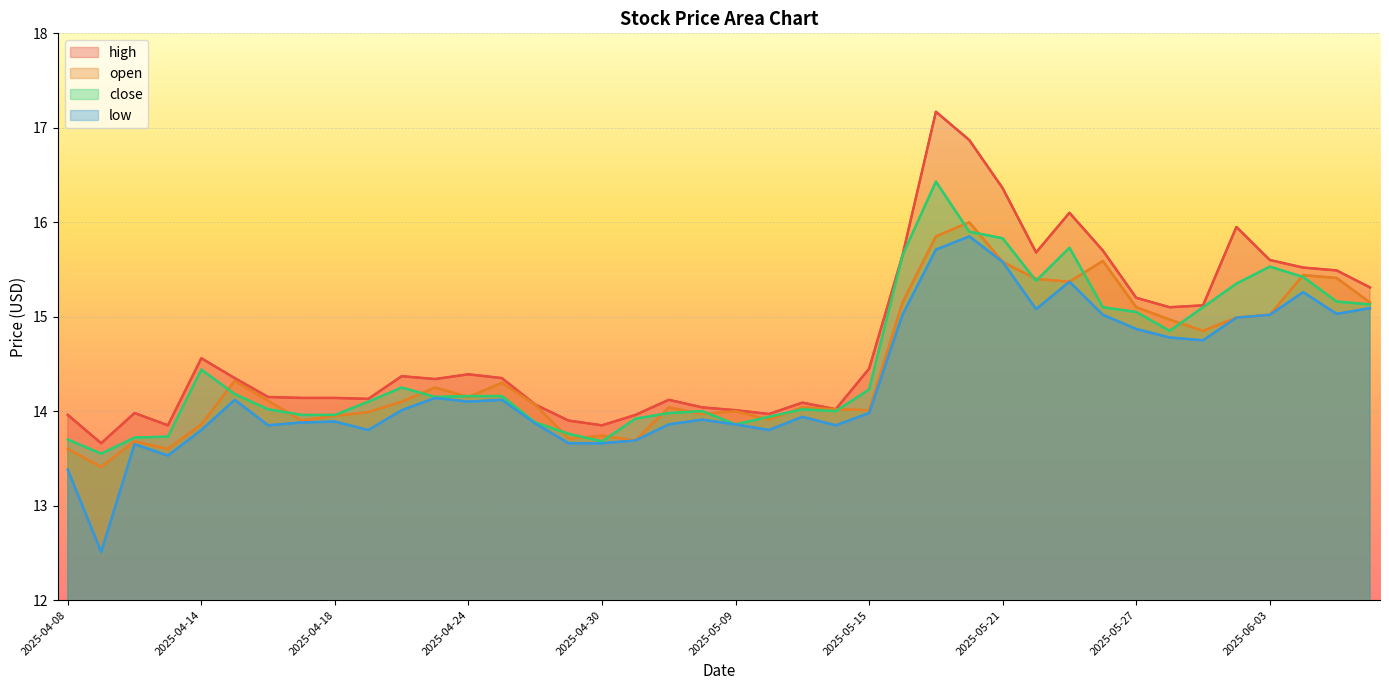

What are all the series names shown in the legend?

high, open, close, low